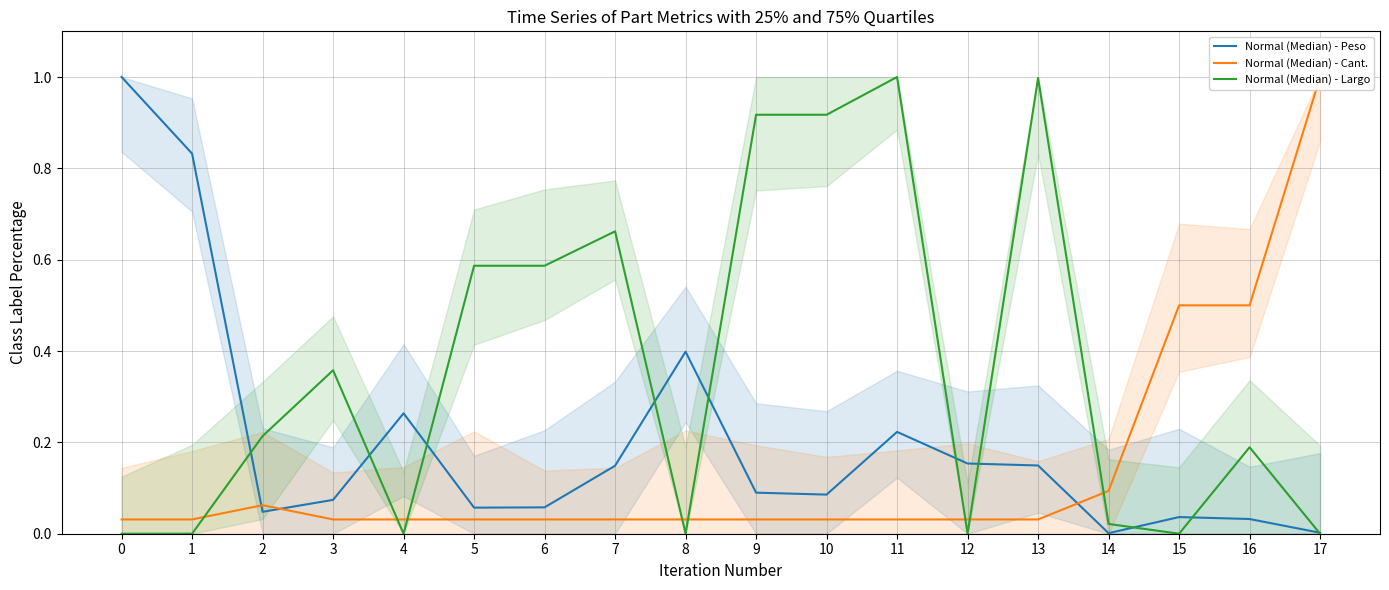

How many lines are shown in the chart?

3